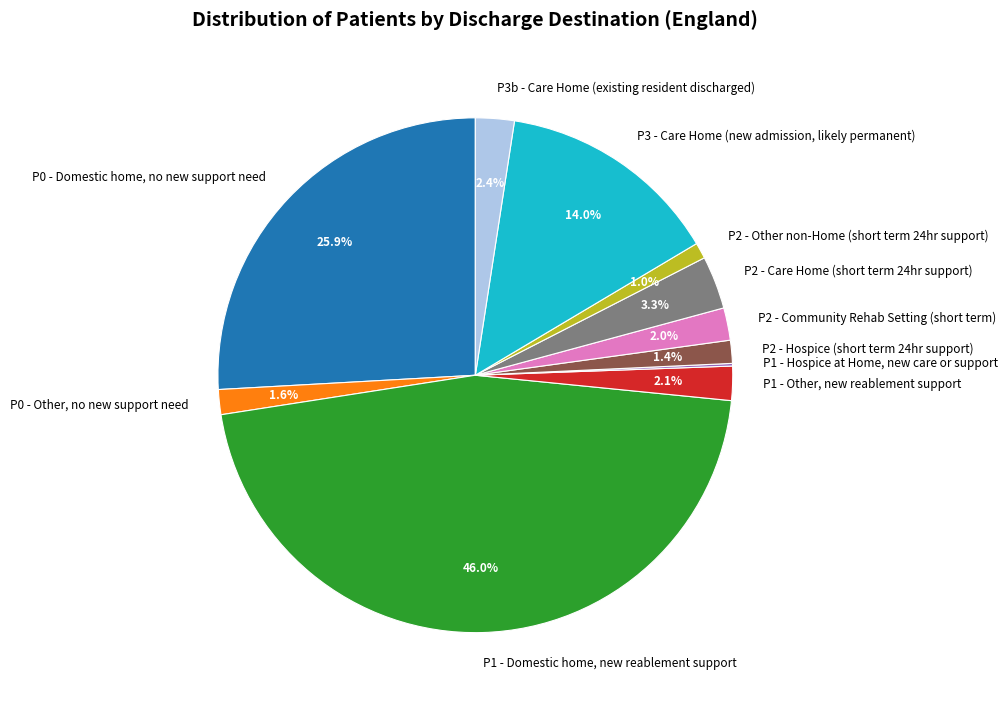

What portion of the pie excludes P0 - Other, no new support need?

98.4%